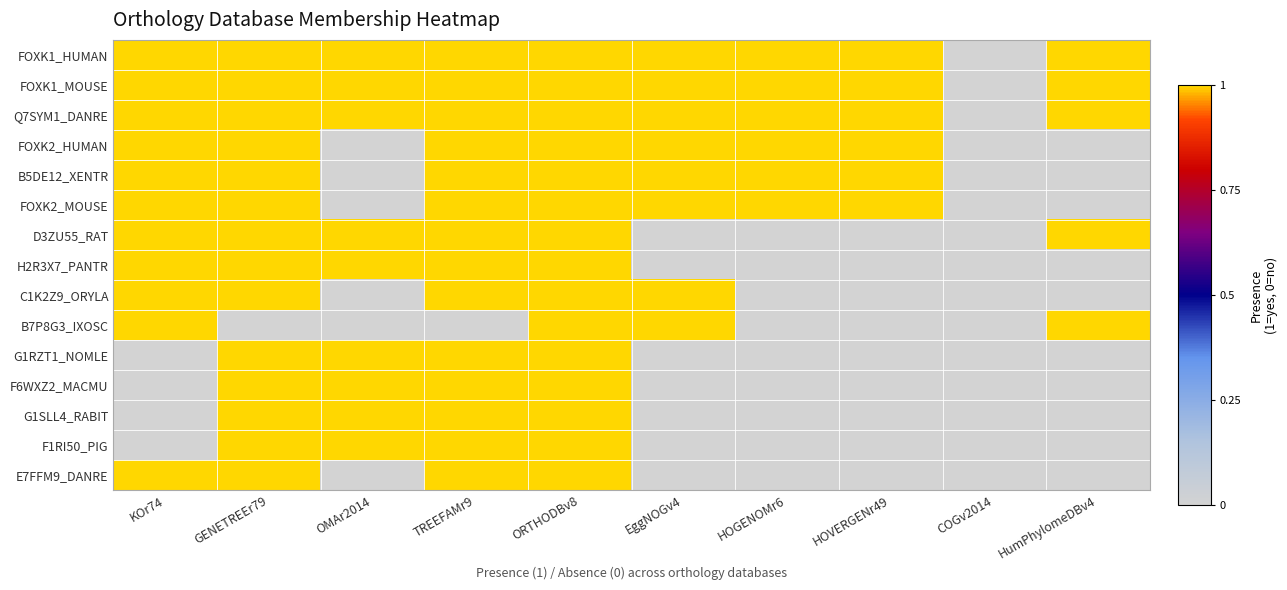

How many series are shown in this chart?

15